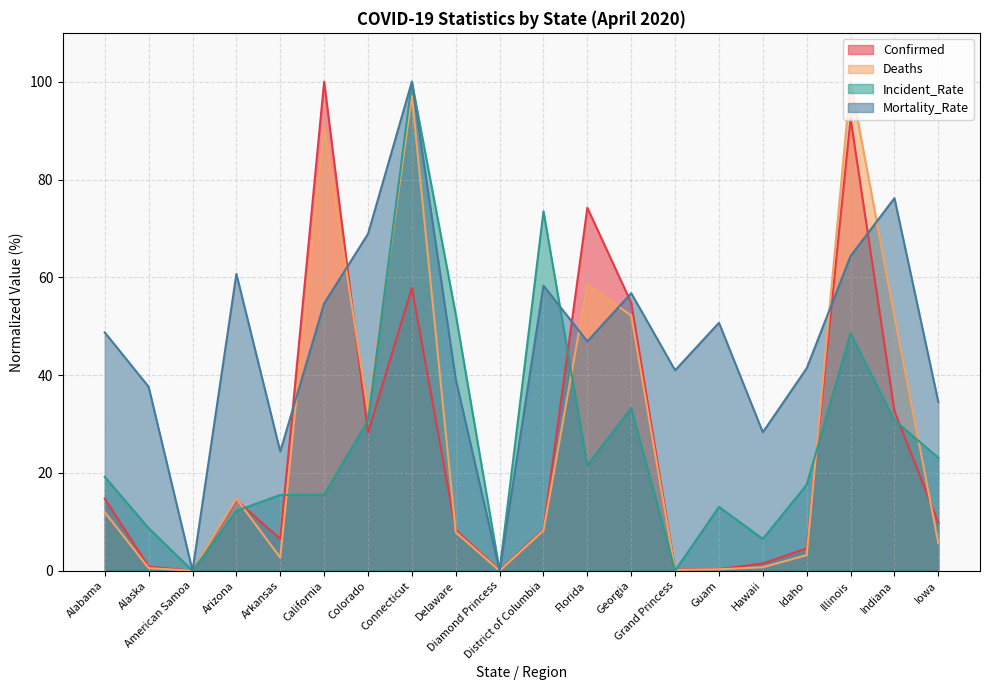

Reading right to left, what are all the values shown in this chart?

Confirmed: Iowa=9.8	Indiana=32.6	Illinois=92.5	Idaho=4.6	Hawaii=1.5	Guam=0.3	Grand Princess=0.3	Georgia=54.8	Florida=74.2	District of Columbia=8.4	Diamond Princess=0.1	Delaware=8.3	Connecticut=57.8	Colorado=28.2	California=100.0	Arkansas=6.5	Arizona=14.4	American Samoa=0.0	Alaska=0.8	Alabama=14.8
Deaths: Iowa=5.7	Indiana=52.1	Illinois=100.0	Idaho=3.2	Hawaii=0.7	Guam=0.3	Grand Princess=0.2	Georgia=52.2	Florida=58.5	District of Columbia=8.2	Diamond Princess=0.0	Delaware=7.9	Connecticut=97.1	Colorado=32.7	California=90.8	Arkansas=2.7	Arizona=14.8	American Samoa=0.0	Alaska=0.5	Alabama=12.0
Incident_Rate: Iowa=23.1	Indiana=30.8	Illinois=48.6	Idaho=17.6	Hawaii=6.5	Guam=13.1	Grand Princess=0.0	Georgia=33.3	Florida=21.6	District of Columbia=73.5	Diamond Princess=0.0	Delaware=52.4	Connecticut=100.0	Colorado=30.7	California=15.6	Arkansas=15.5	Arizona=12.2	American Samoa=0.0	Alaska=8.7	Alabama=19.2
Mortality_Rate: Iowa=34.5	Indiana=76.2	Illinois=64.4	Idaho=41.4	Hawaii=28.3	Guam=50.7	Grand Princess=41.0	Georgia=56.8	Florida=46.9	District of Columbia=58.3	Diamond Princess=0.0	Delaware=39.2	Connecticut=100.0	Colorado=68.9	California=54.6	Arkansas=24.4	Arizona=60.7	American Samoa=0.0	Alaska=37.6	Alabama=48.7